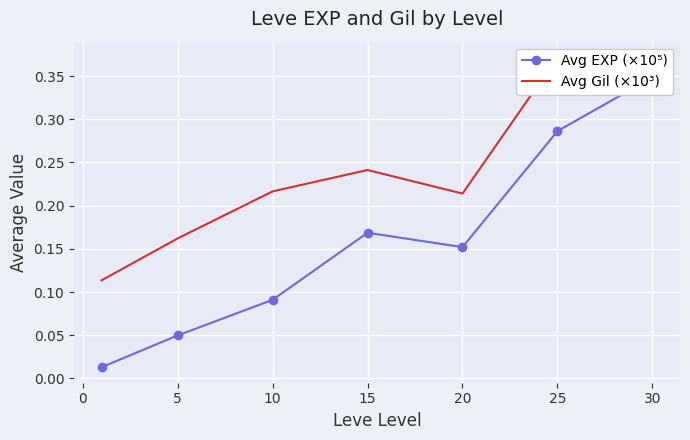

What is the value of the Avg Gil (×10³) point at the 2nd from the left?

0.2